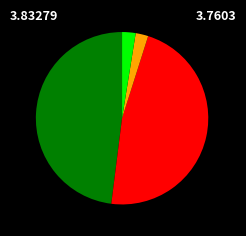

Is there any slice that represents more than half of the pie?

No